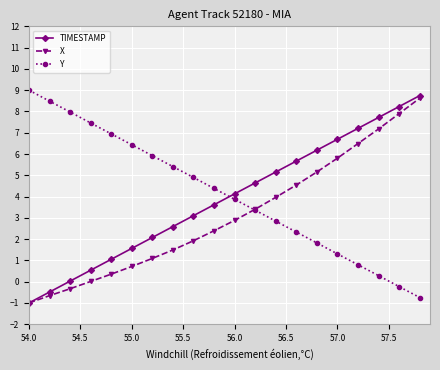

After their last crossing, which series has the higher values: TIMESTAMP or Y?

TIMESTAMP